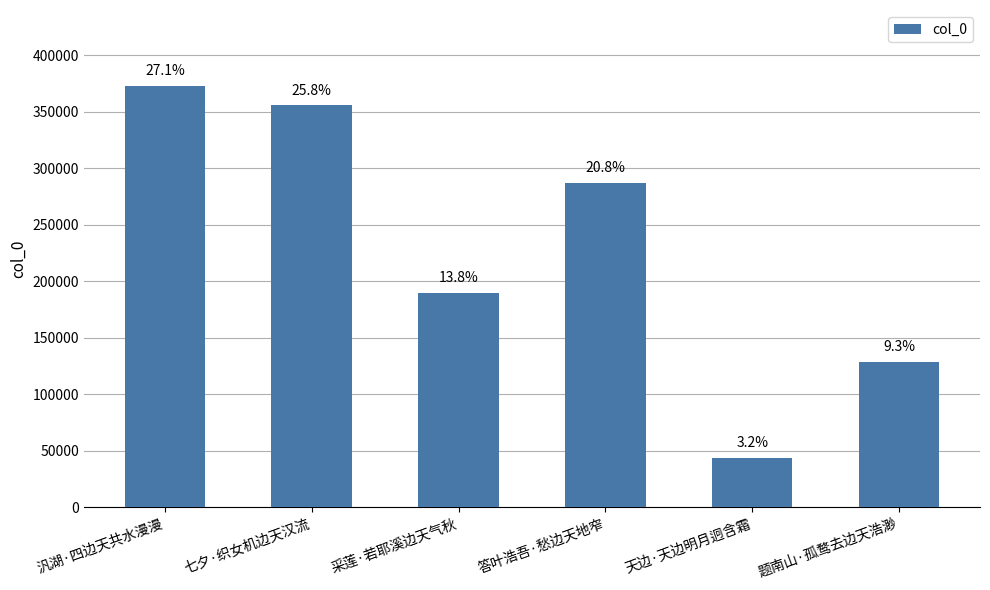

How many bars are there in total?

6